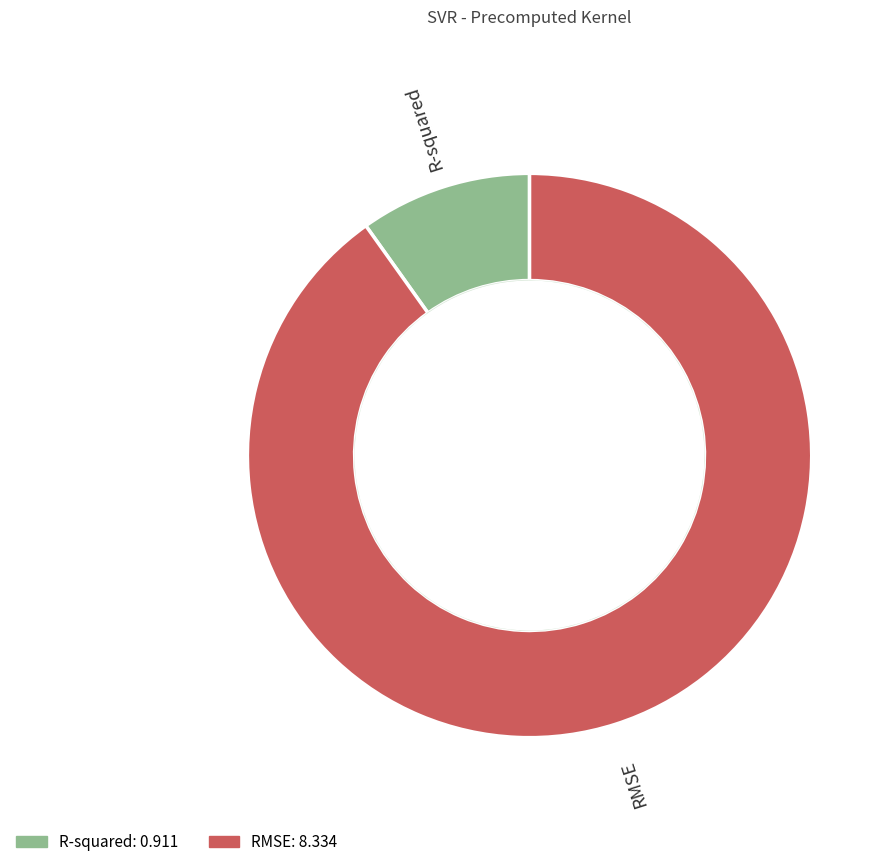

Which category accounts for the majority?

RMSE